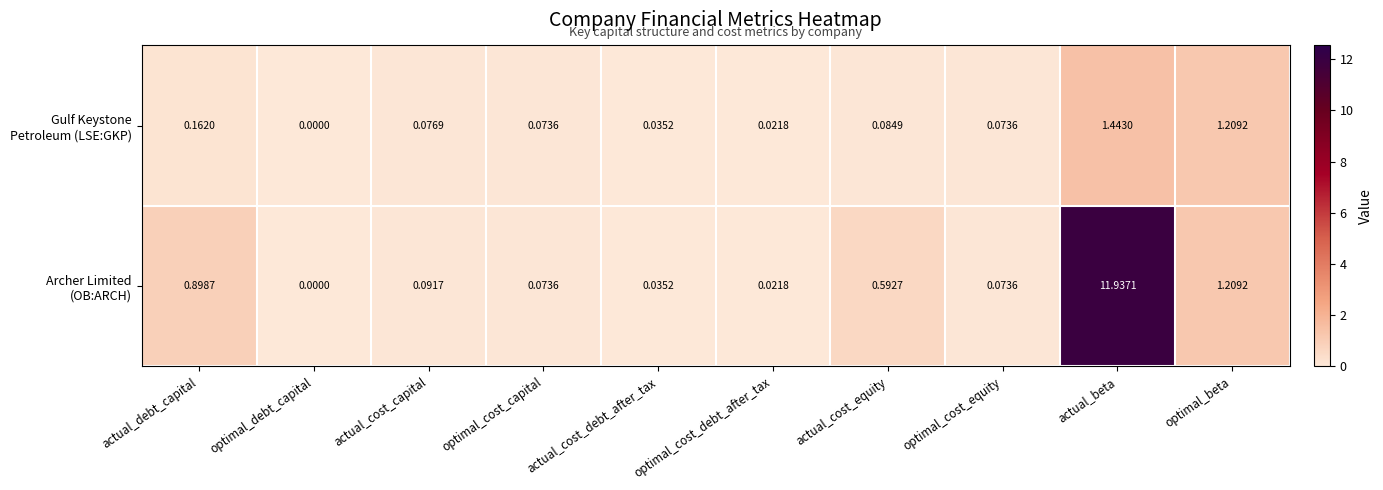

At which category does the chart reach its minimum across all series?

optimal_debt_capital